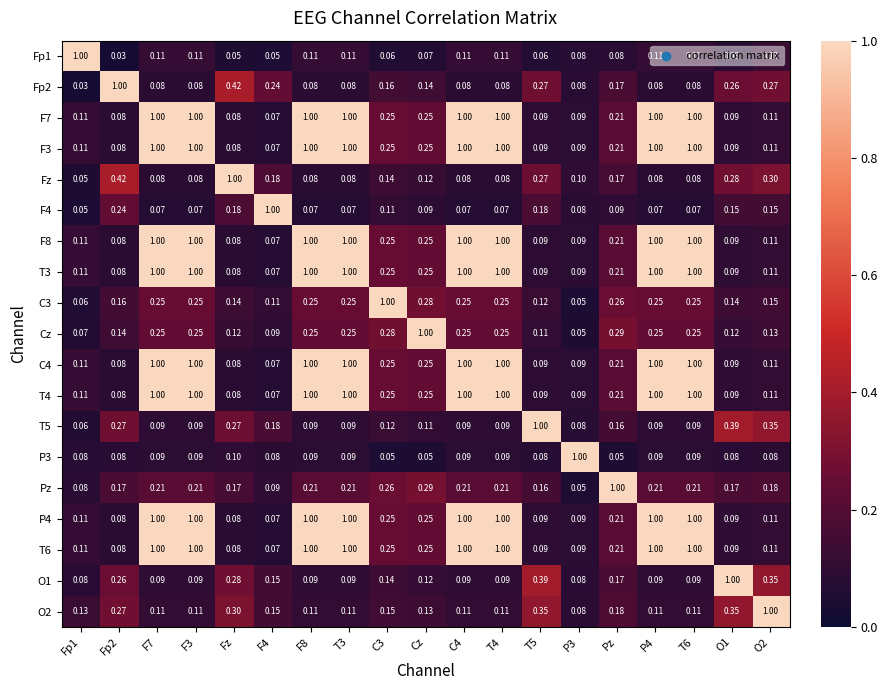

Is the value of F8 at P3 greater than the value of Pz at Fz?

No